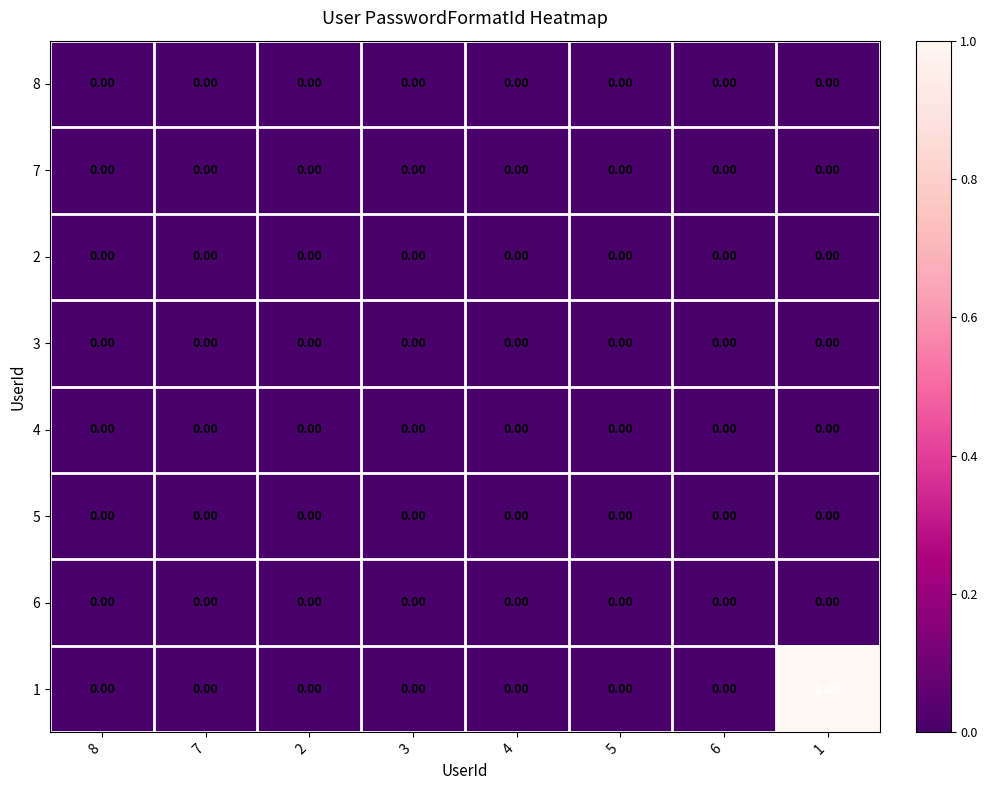

Which series has the widest spread of values?

1